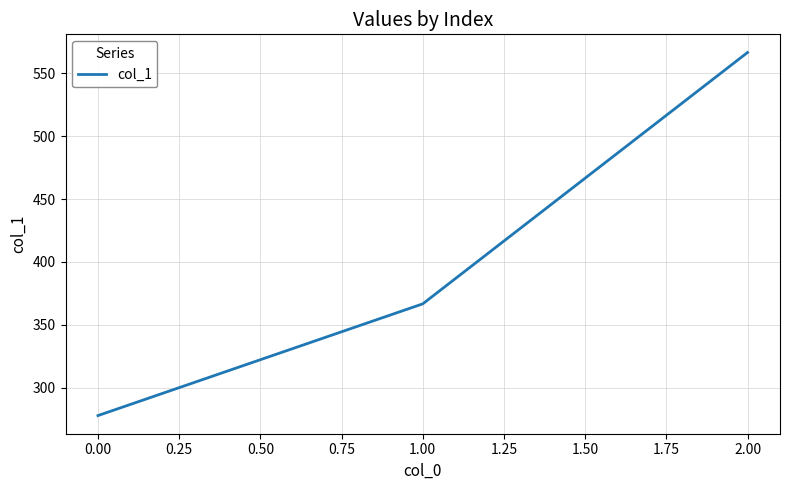

What is the sum of all values?

1211.1